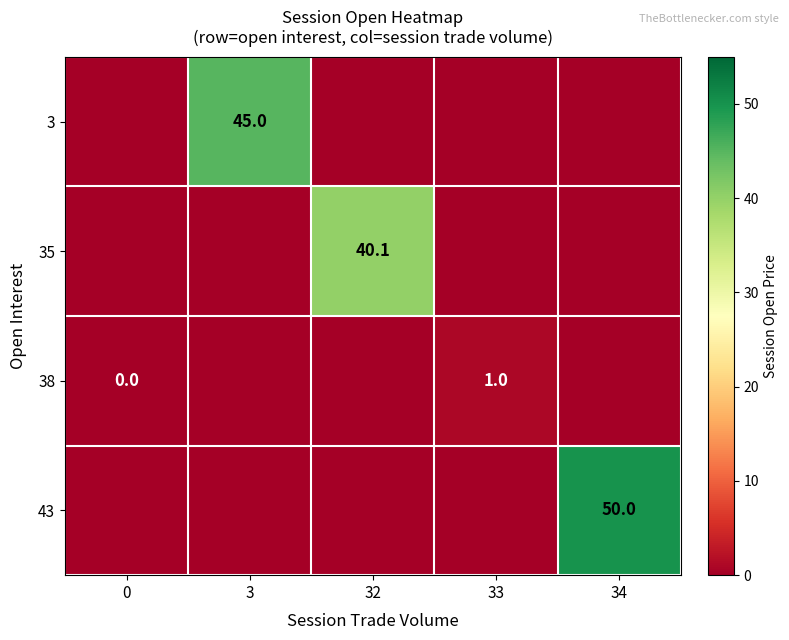

The 3 series shows 69.6 at 3. True or false?

False